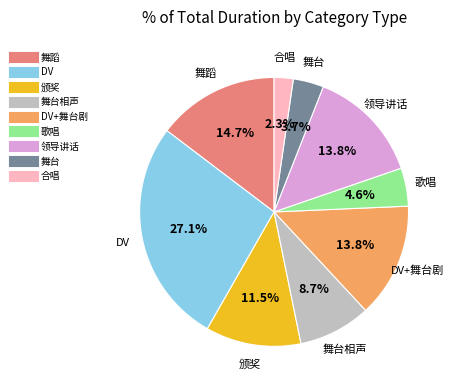

Is there any slice that represents more than half of the pie?

No